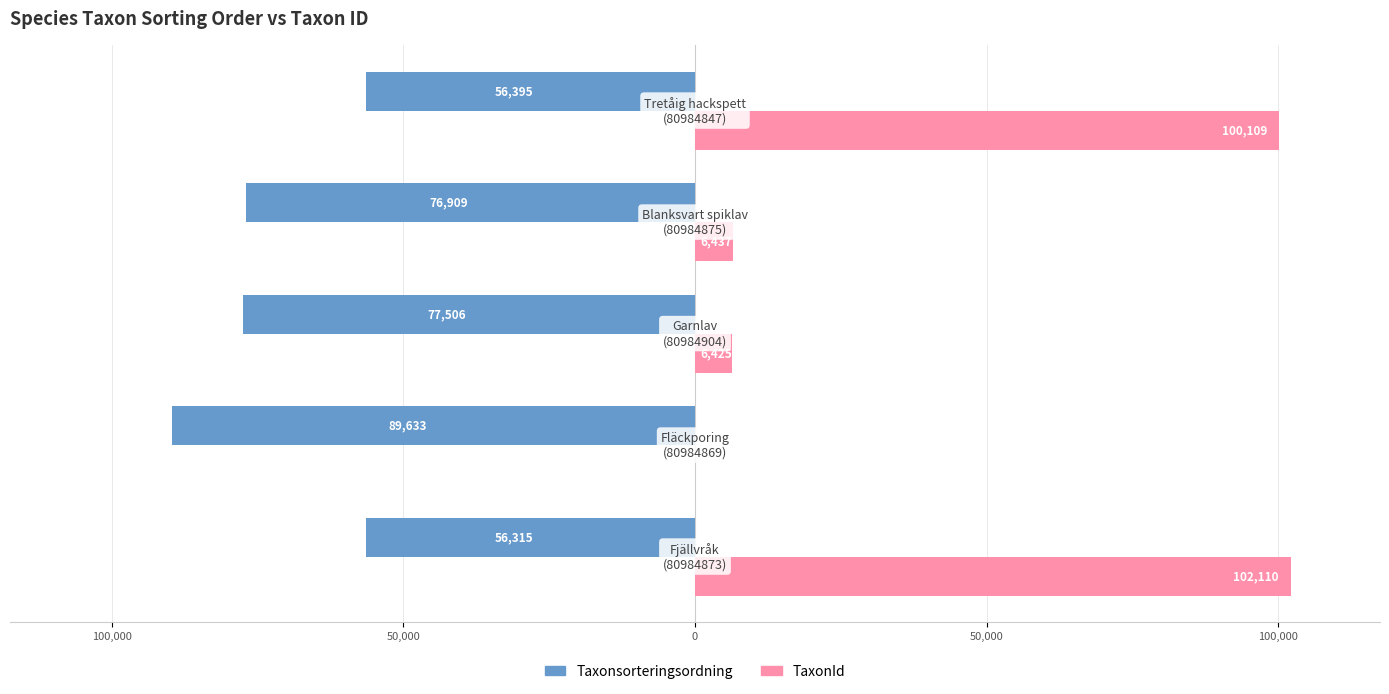

What are all the series names shown in the legend?

Taxonsorteringsordning, TaxonId